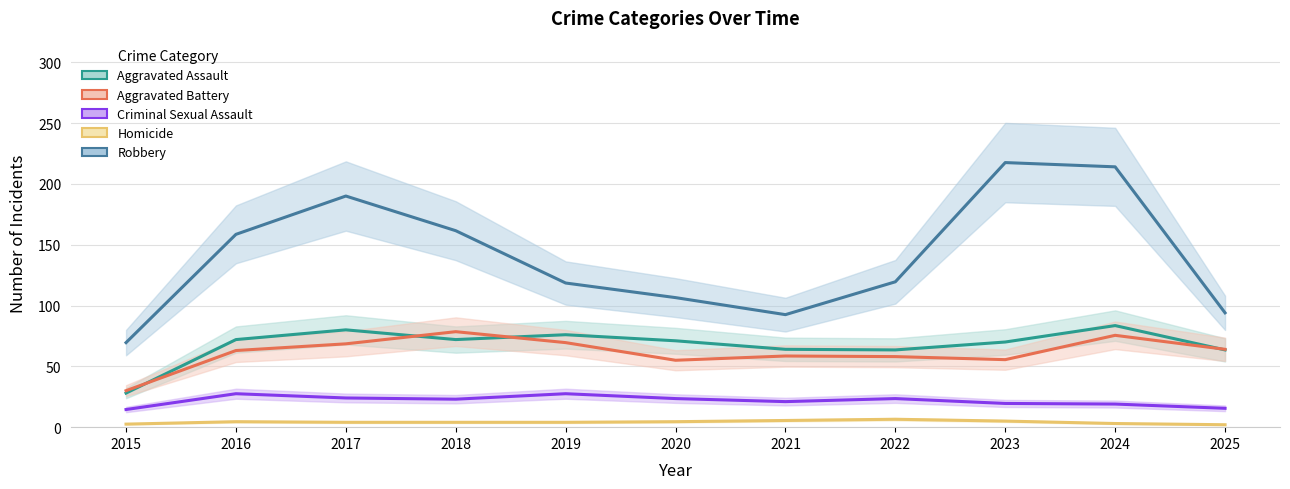

Which series has the largest range (max minus min)?

Robbery